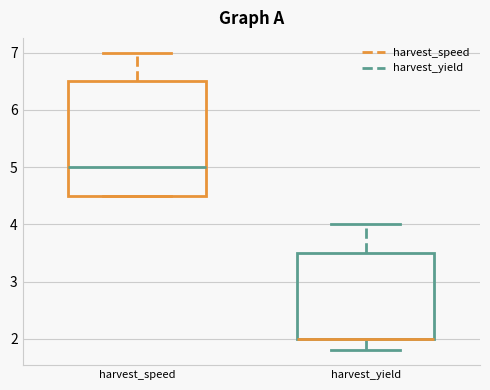

Reading left to right, transcribe this box plot: for each box, give where its median line is, the range the box spans, and where its two whiskers end, as read against the y-axis. The values are not printed on the chart, so give them approximately, as read against the axis.

harvest_speed: median 5.0, box 4.5 to 6.5, whiskers 4.5 to 7.0
harvest_yield: median 2.0 (drawn on the box's lower edge), box 2.0 to 3.5, whiskers 1.8 to 4.0